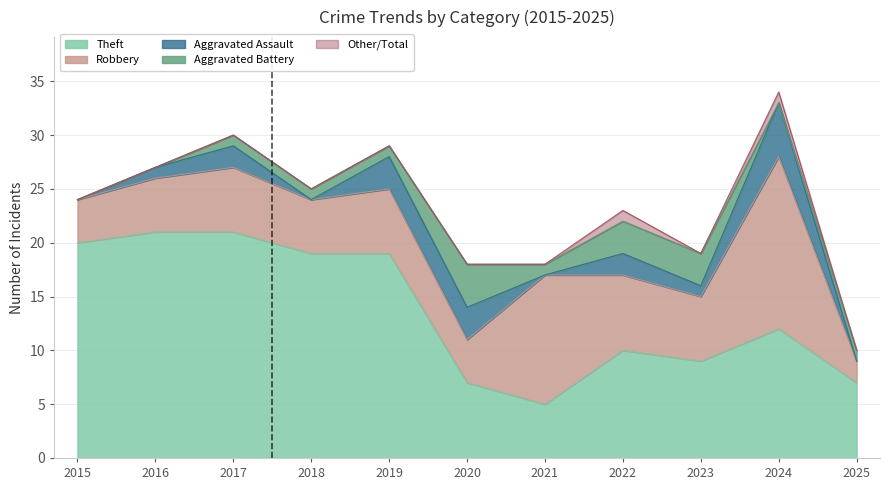

True or false: Aggravated Assault has more than 1 points higher than both neighbors.

True